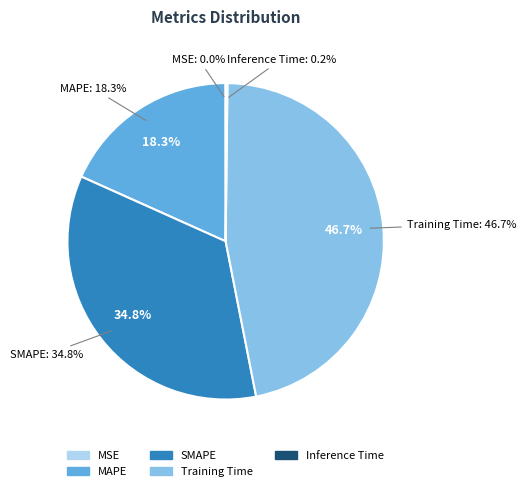

True or false: SMAPE accounts for 47% of the total.

False